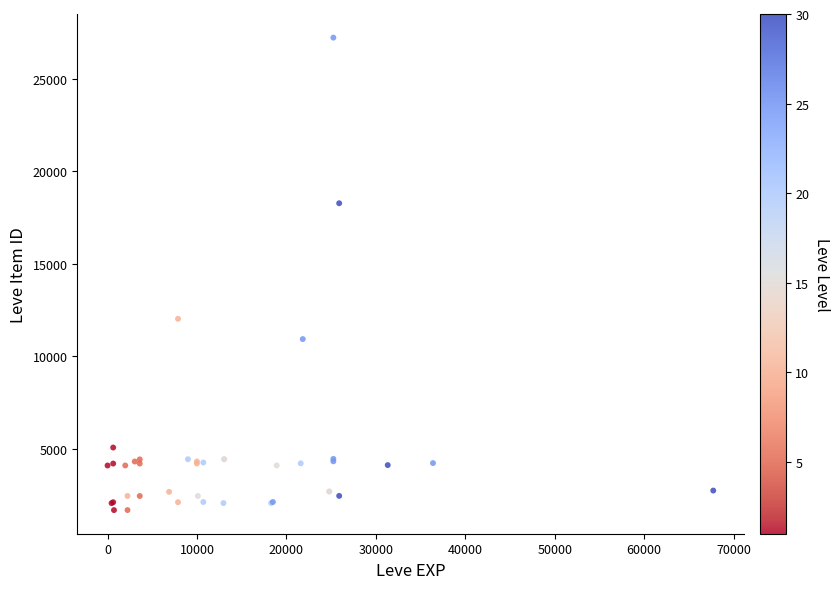

What Y value in the scatter plot is closest to 14448?

12018